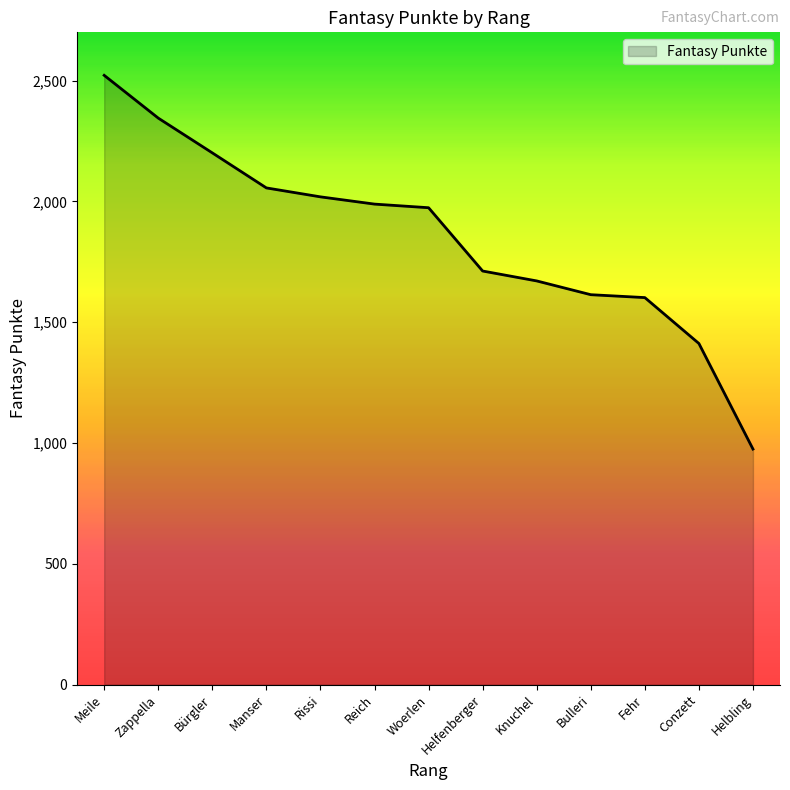

The chart shows a value of 2921 at Manser. True or false?

False